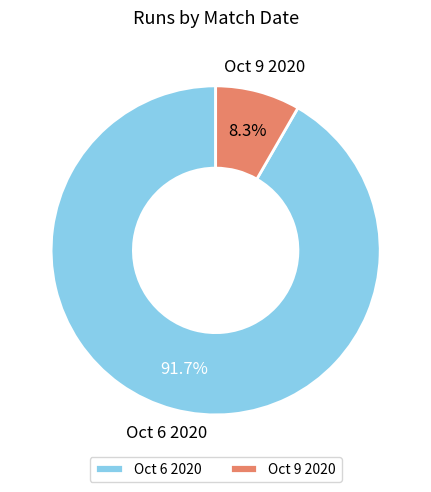

Count the number of slices in the pie.

2